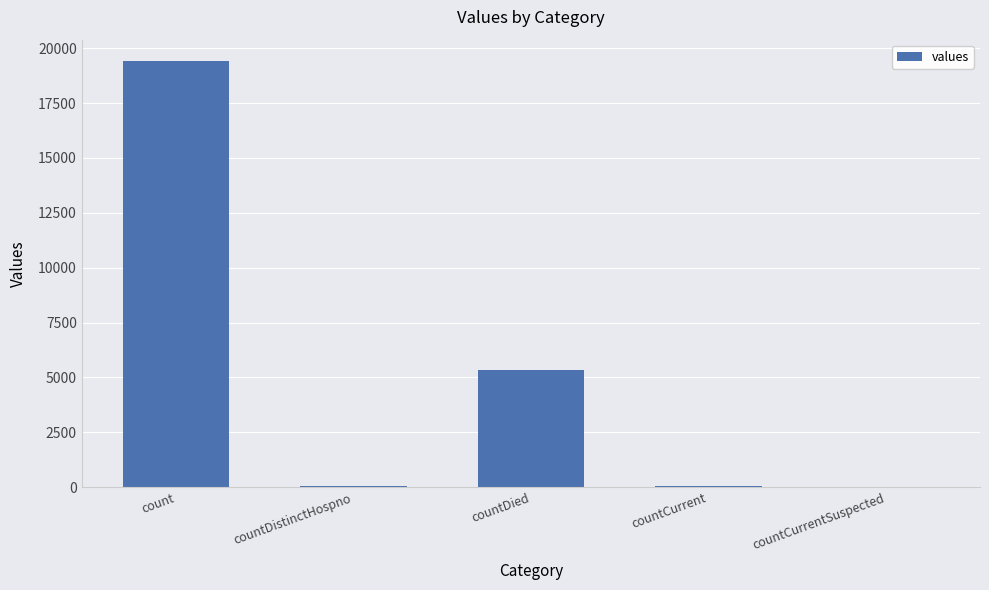

How many data points does each series have?

5